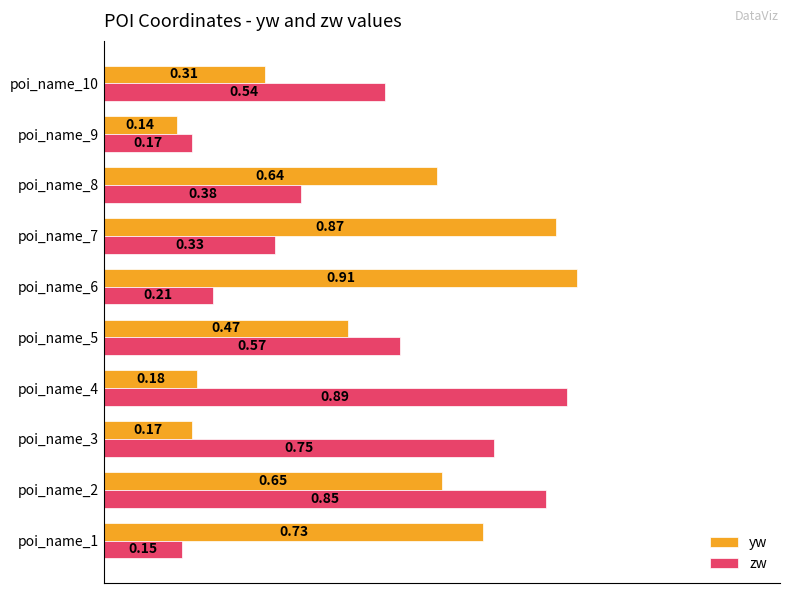

What is the total value across all series at poi_name_7?

1.2